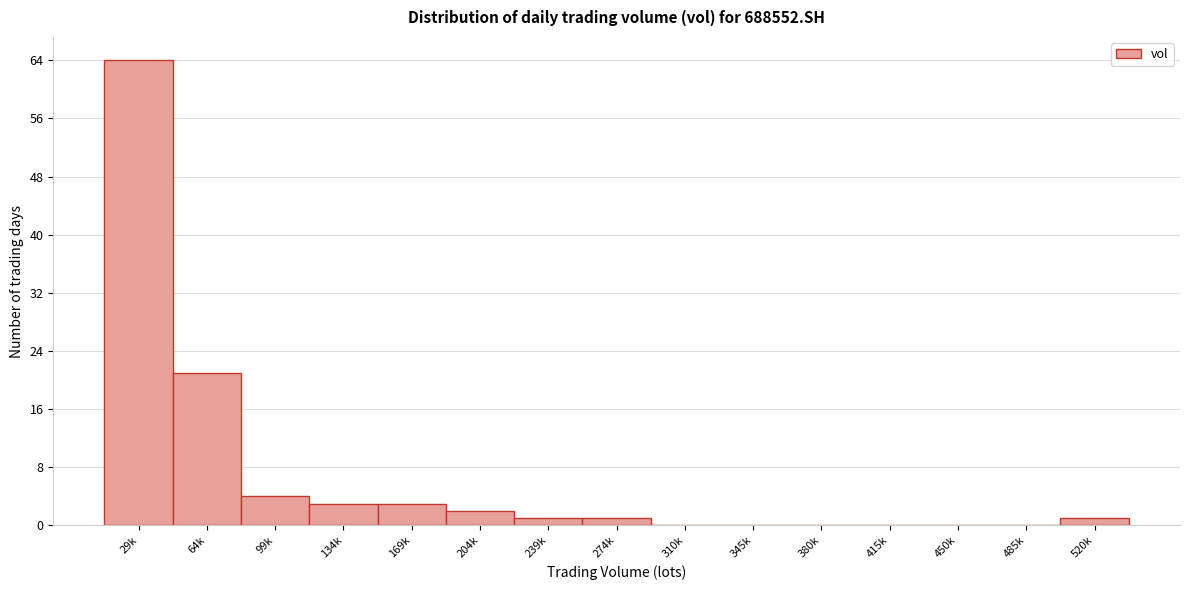

Reading left to right, transcribe all the data shown in this chart.

29k=64	64k=21	99k=4	134k=3	169k=3	204k=2	239k=1	274k=1	310k=0	345k=0	380k=0	415k=0	450k=0	485k=0	520k=1